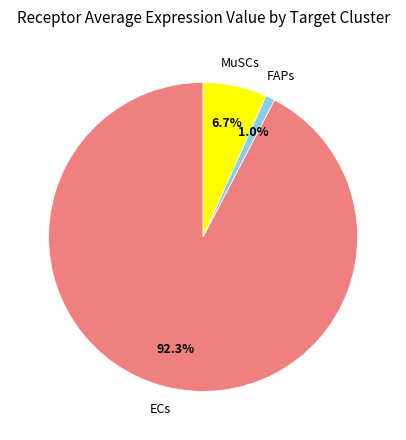

The FAPs slice represents 11% of the pie. True or false?

False